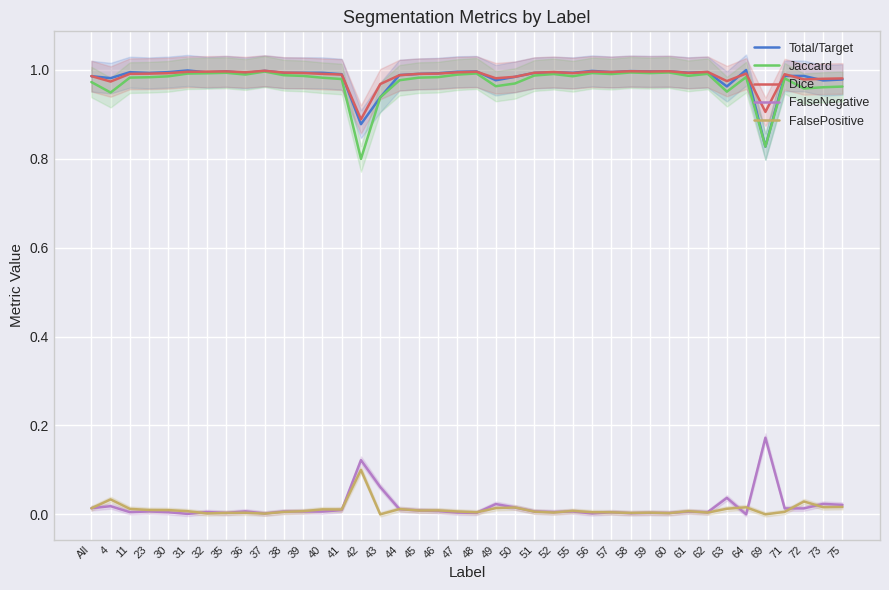

Is it true that Dice equals 0.2 at 49?

False